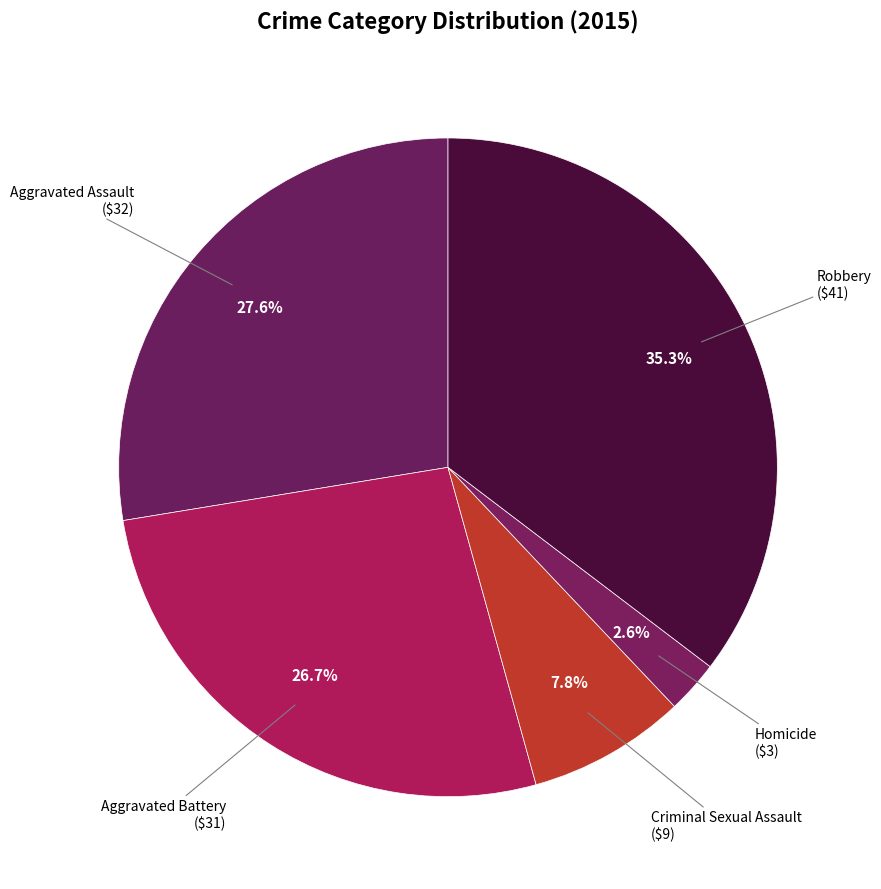

How many segments does this pie chart have?

5